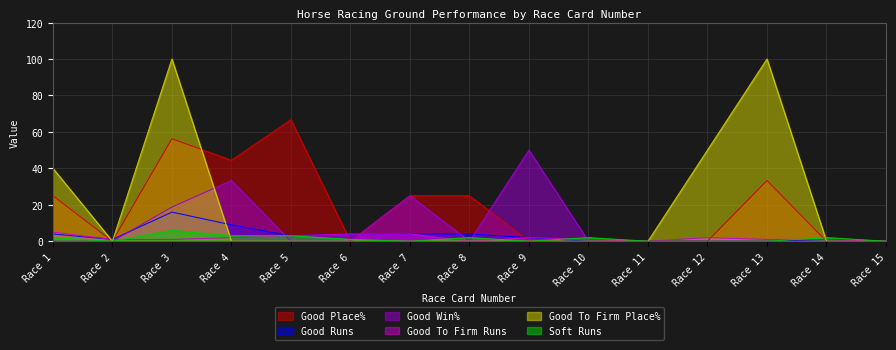

Where does the Good Runs series first go above 2?

Race 1